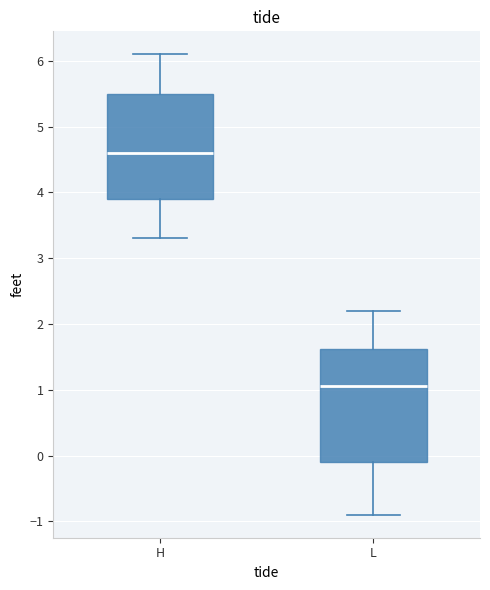

Which box has the highest median line?

H